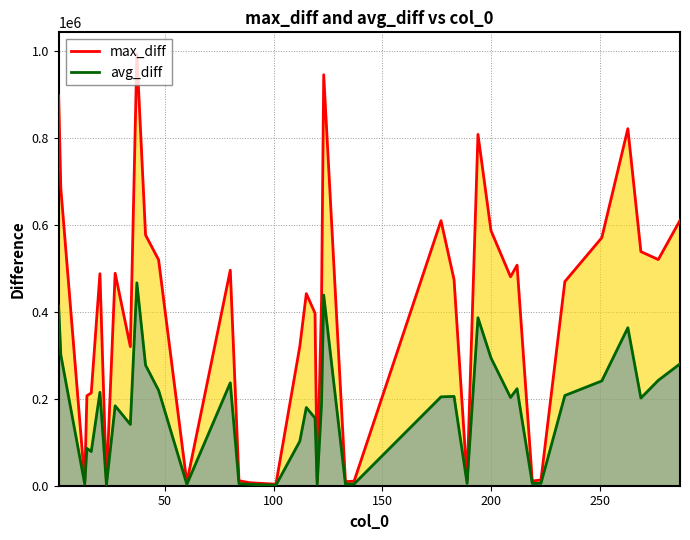

Which series has the largest range (max minus min)?

max_diff